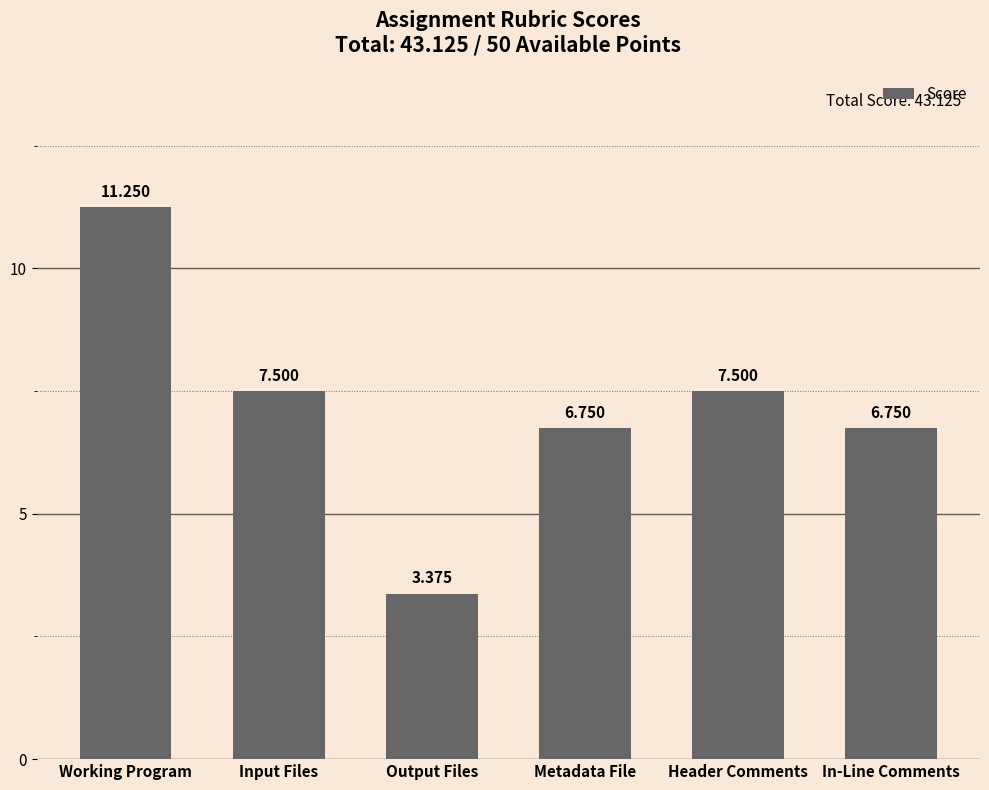

How many data points are less than 7?

3